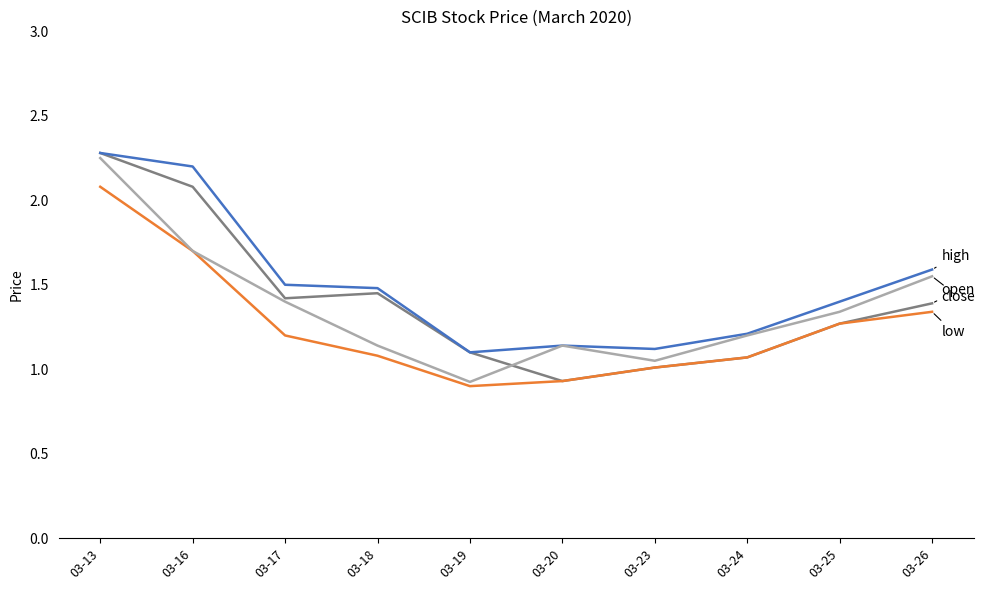

What is the spread (max minus min) of values at 03-18?

0.4